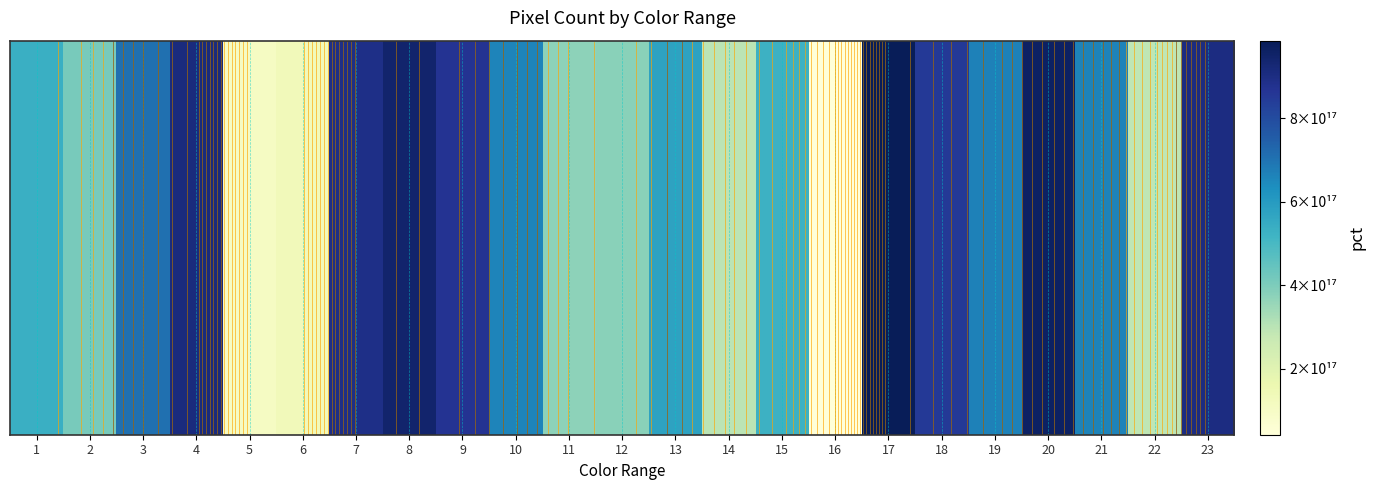

At which label does the data first exceed 658690593680162560?

3